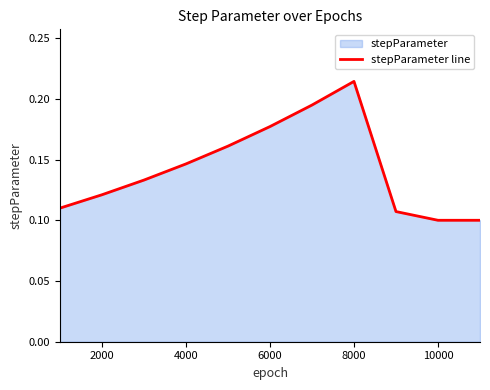

The value at 4000 is 0.2. True or false?

False